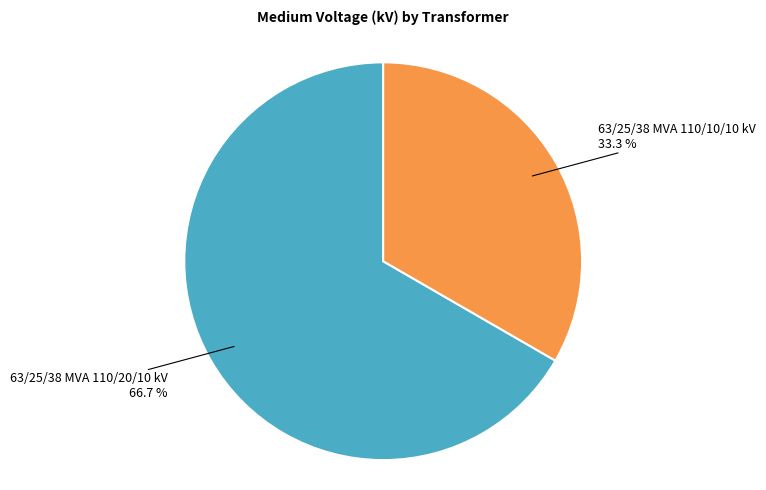

Does any single category account for the majority?

Yes